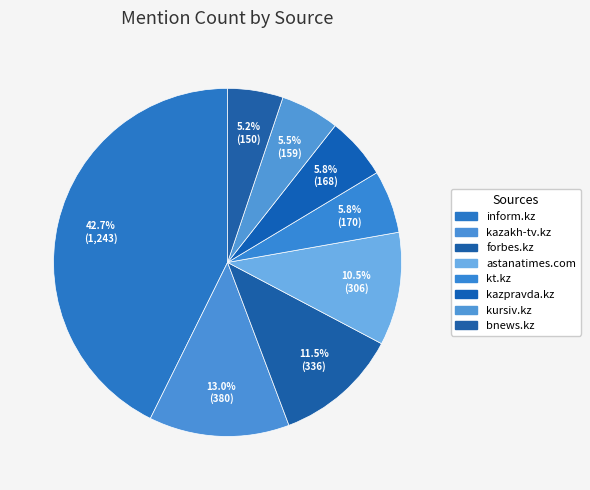

How many segments does this pie chart have?

8